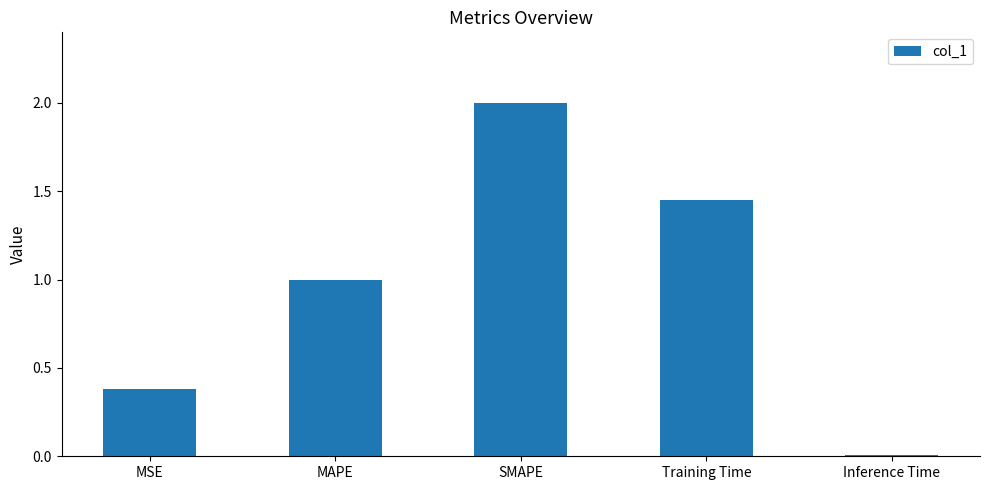

What is the label of the 2nd bar from the left?

MAPE